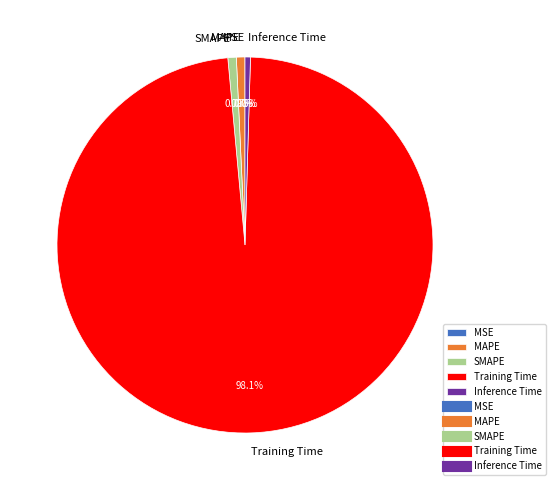

Which category has the biggest portion of the pie?

Training Time